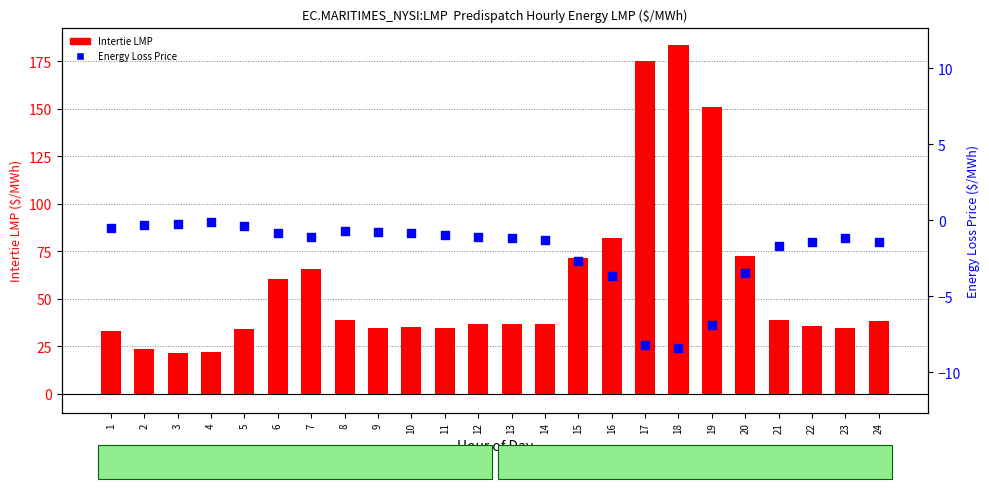

What are all the series names shown in the legend?

Intertie LMP, Energy Loss Price